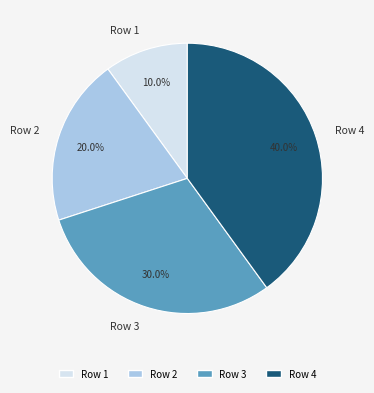

To the nearest percent, what is the difference between the largest and smallest slice percentages?

30%